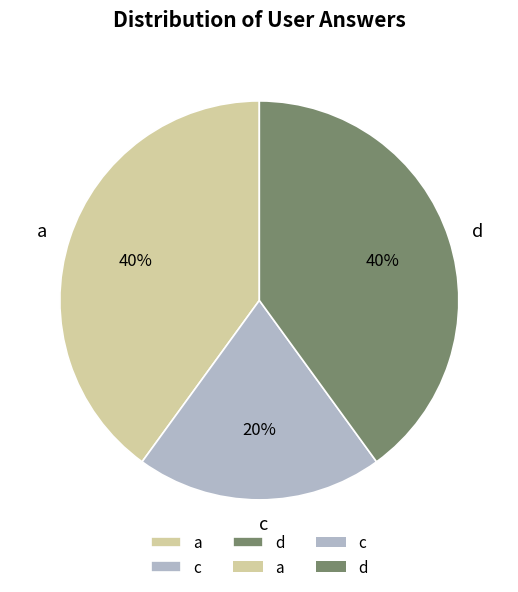

Is there any slice that represents more than half of the pie?

No